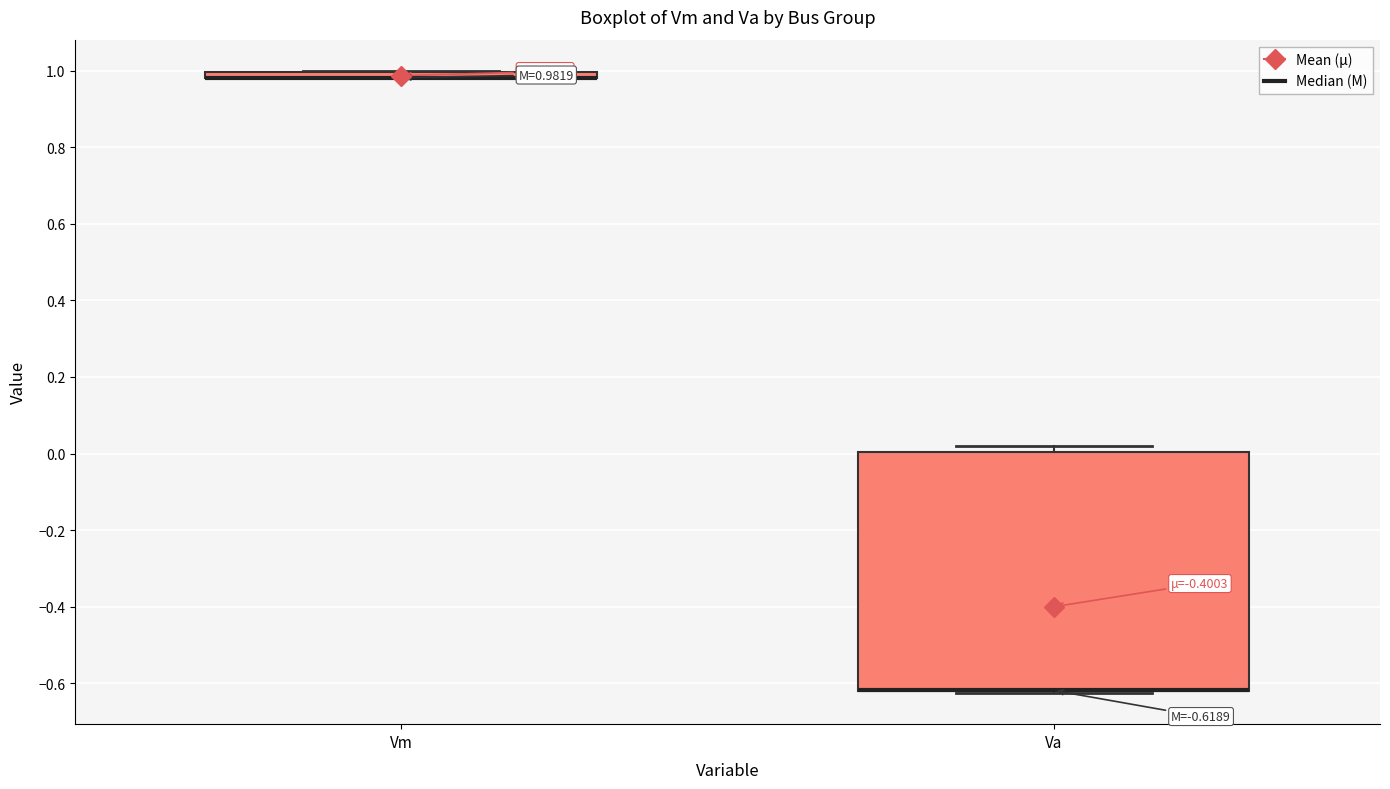

Which box is the tallest, from its lower edge to its upper edge?

Va